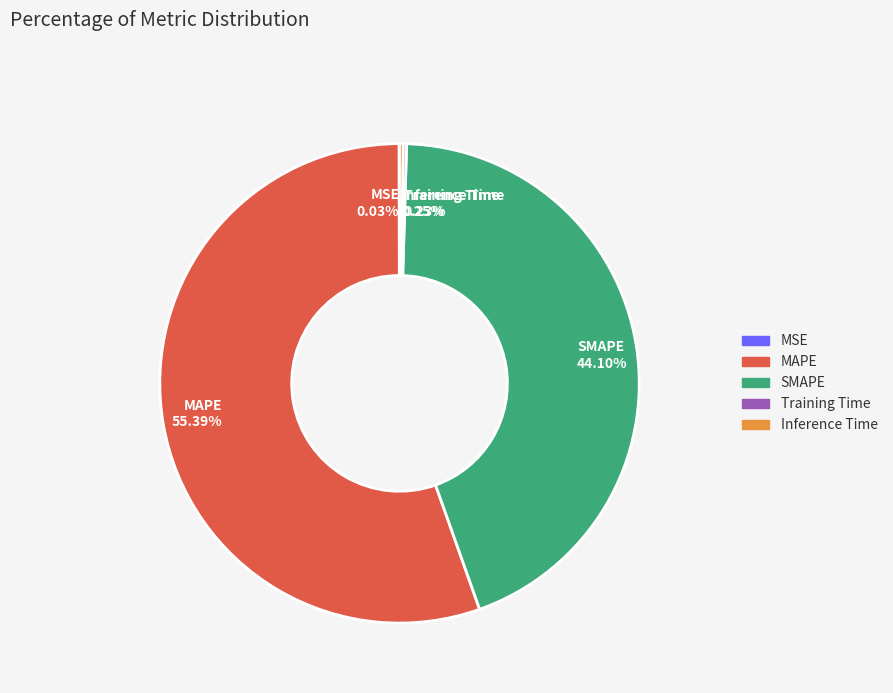

Does SMAPE account for over 50% of the chart?

No